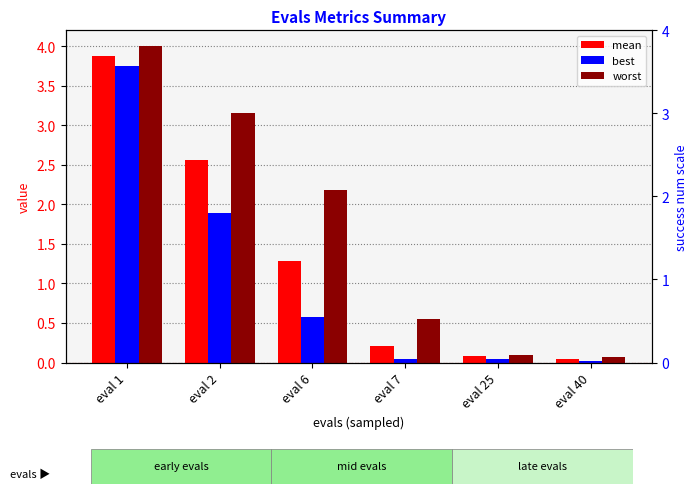

What is the value of the mean bar at the 3rd from the left?

1.3